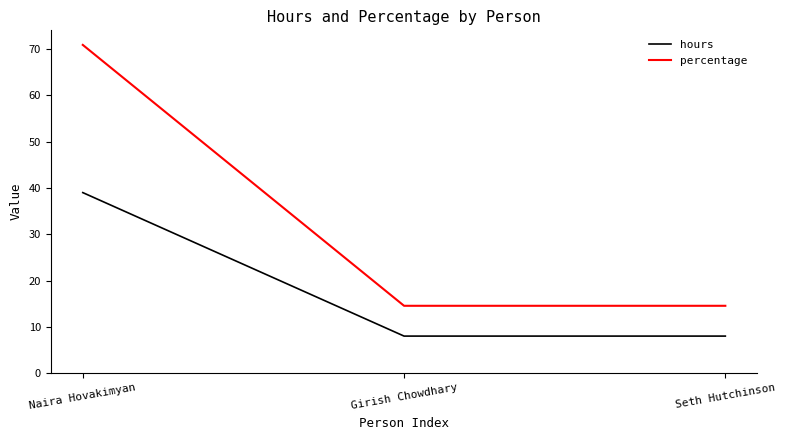

What position from the left is Naira Hovakimyan?

1